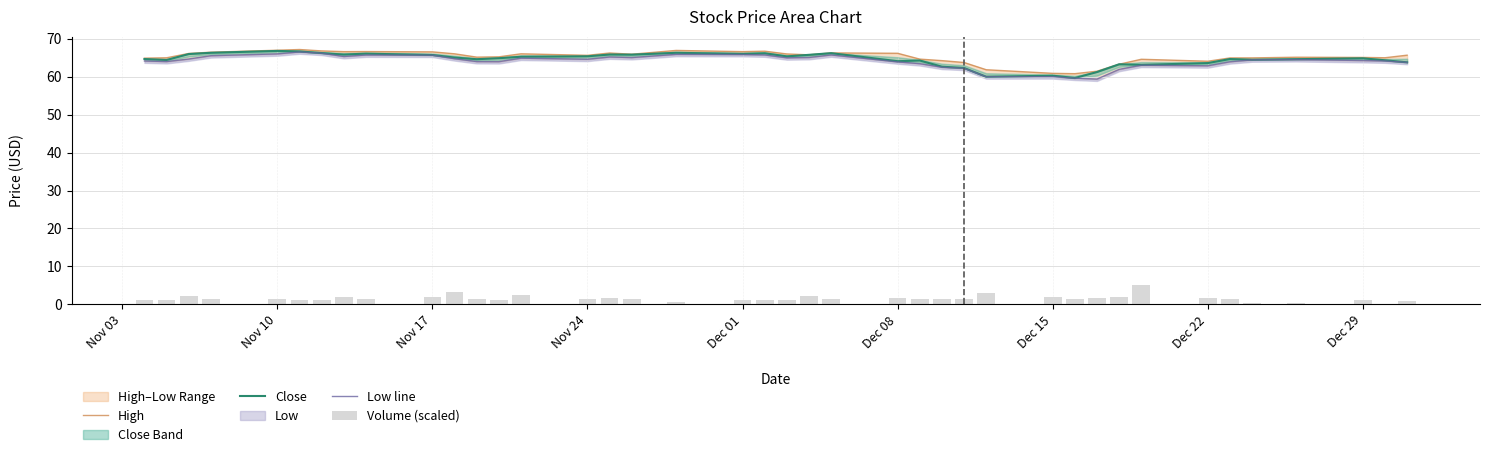

What is the sum of all Volume (scaled) values?

62.3